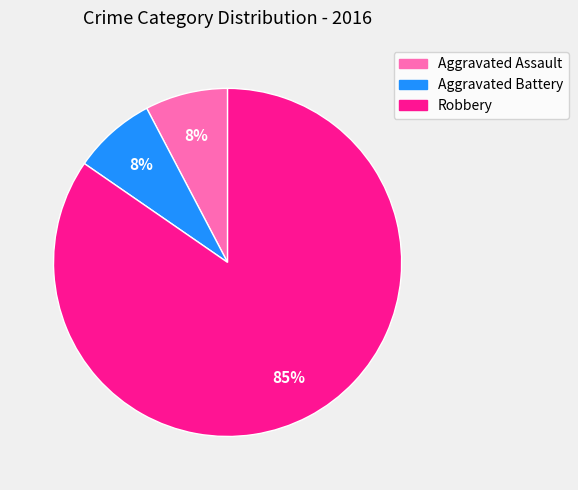

To the nearest percent, what percentage of the pie is Aggravated Battery?

8%